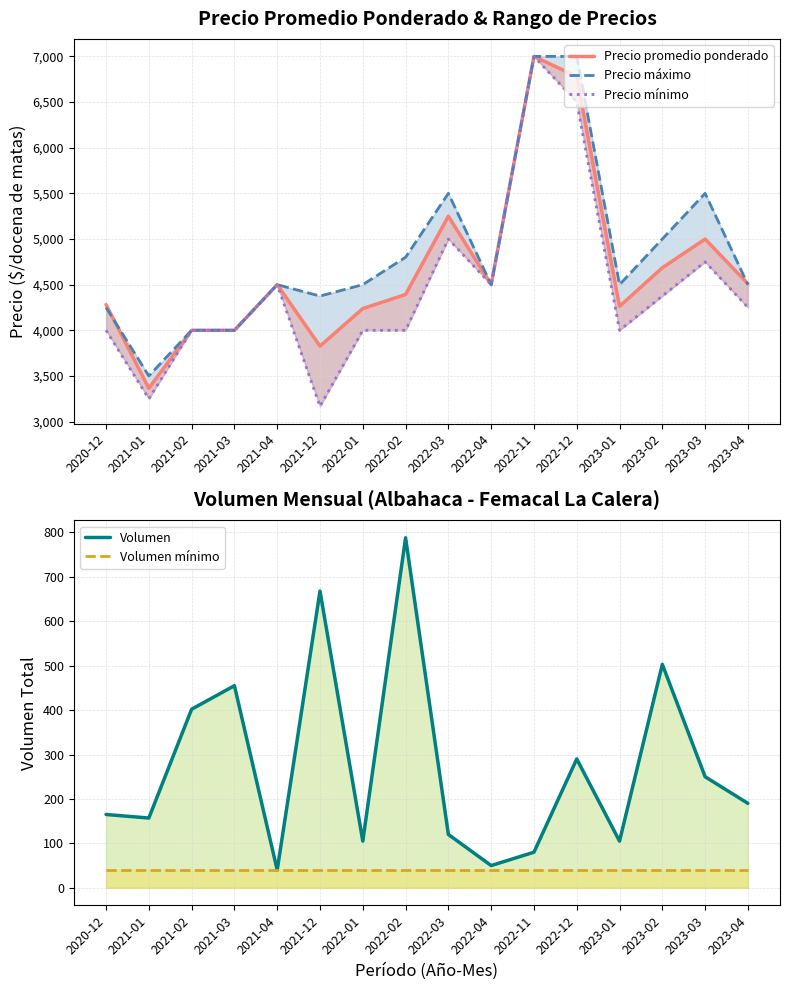

How many data points in Precio promedio ponderado are above 4500?

6